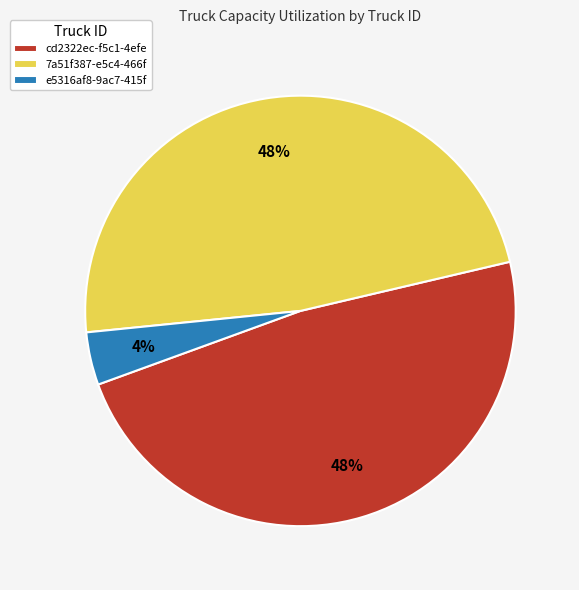

How many segments does this pie chart have?

3